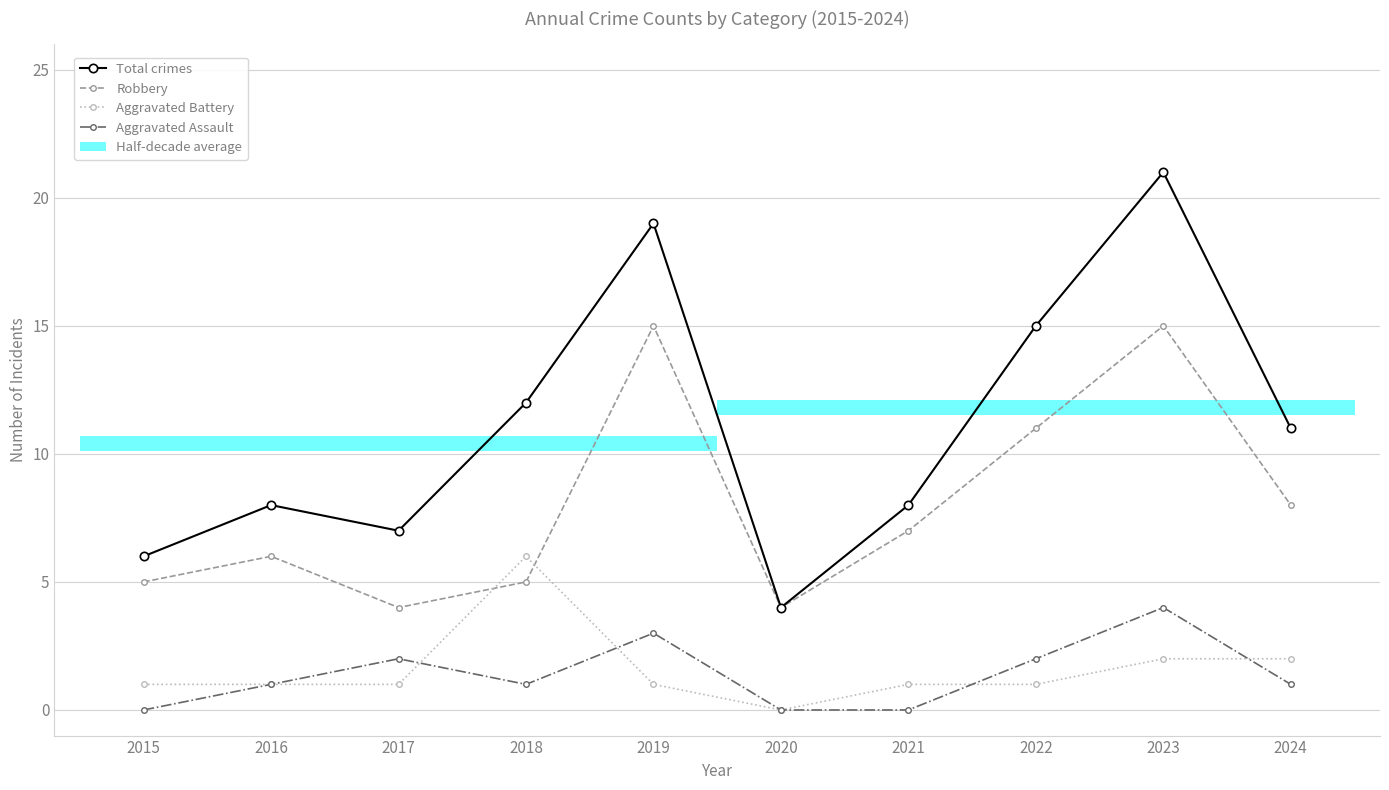

Reading right to left, what are all the values shown in this chart?

Total crimes: 2024=11	2023=21	2022=15	2021=8	2020=4	2019=19	2018=12	2017=7	2016=8	2015=6
Robbery: 2024=8	2023=15	2022=11	2021=7	2020=4	2019=15	2018=5	2017=4	2016=6	2015=5
Aggravated Battery: 2024=2	2023=2	2022=1	2021=1	2020=0	2019=1	2018=6	2017=1	2016=1	2015=1
Aggravated Assault: 2024=1	2023=4	2022=2	2021=0	2020=0	2019=3	2018=1	2017=2	2016=1	2015=0